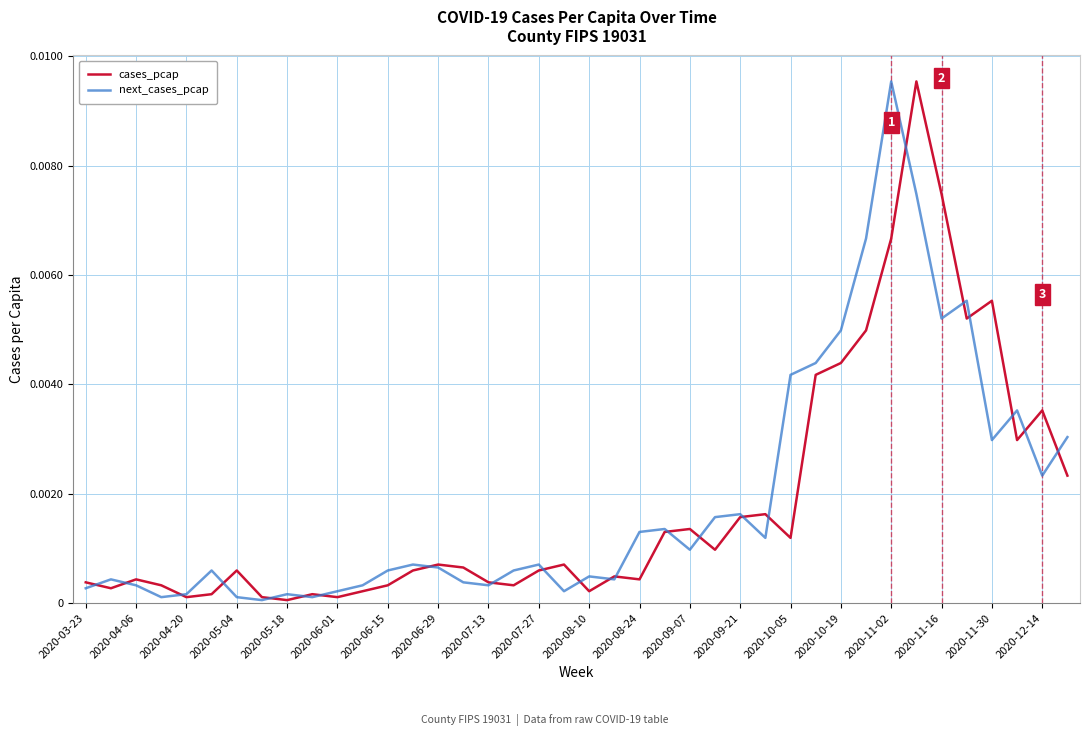

How many lines are shown in the chart?

2